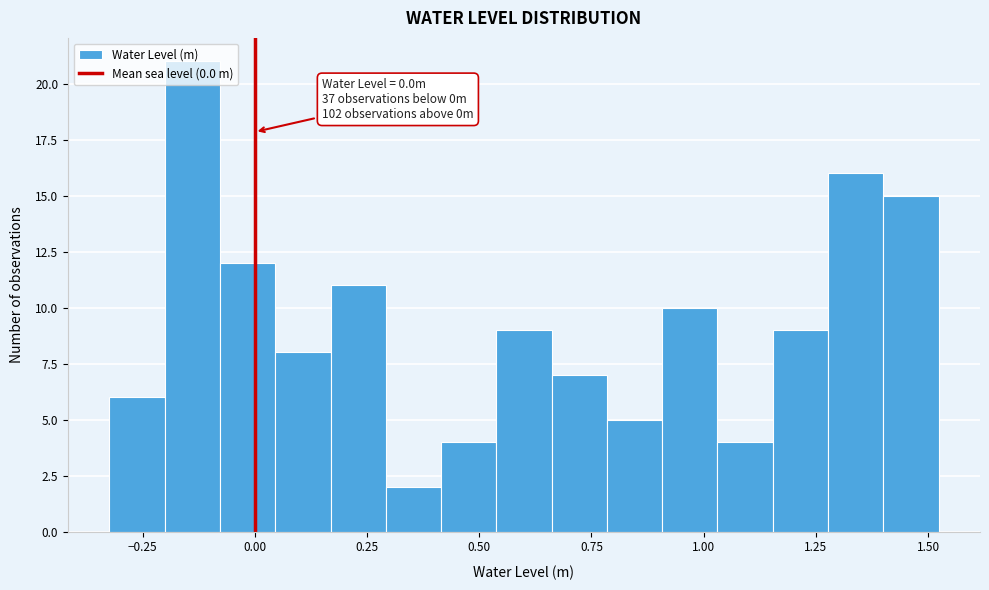

Read against the x-axis, roughly where is the centre of the tallest bar?

-0.15